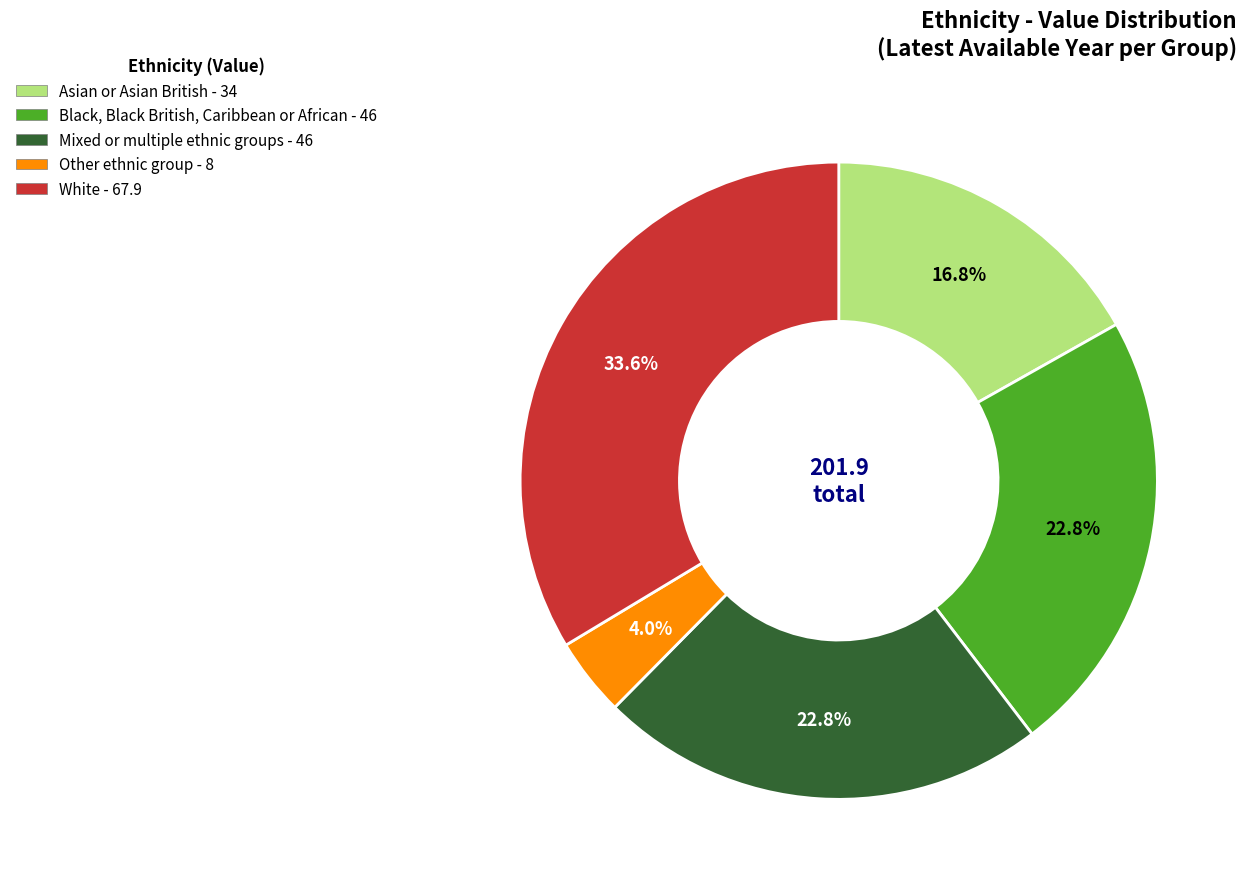

To the nearest percent, what is the difference between the largest and smallest slice percentages?

30%